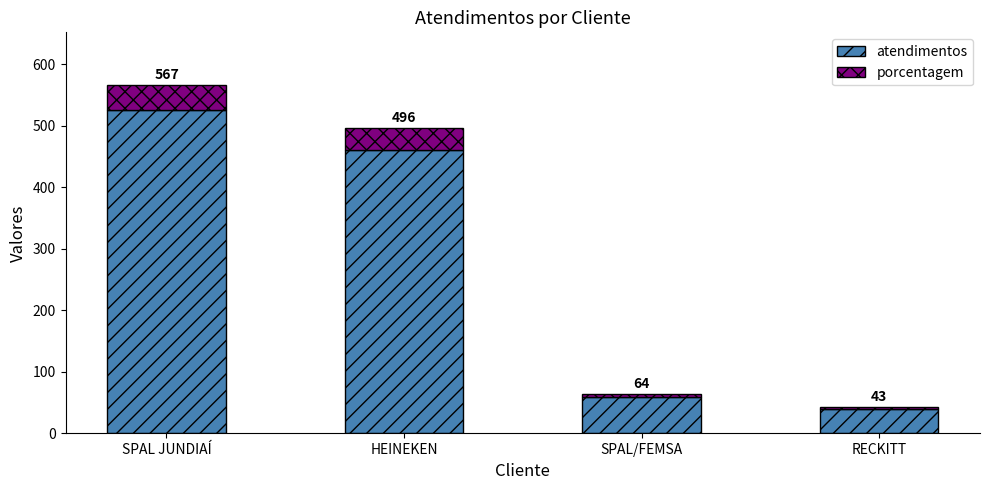

Rank the series by their maximum value, from highest to lowest.

atendimentos, porcentagem